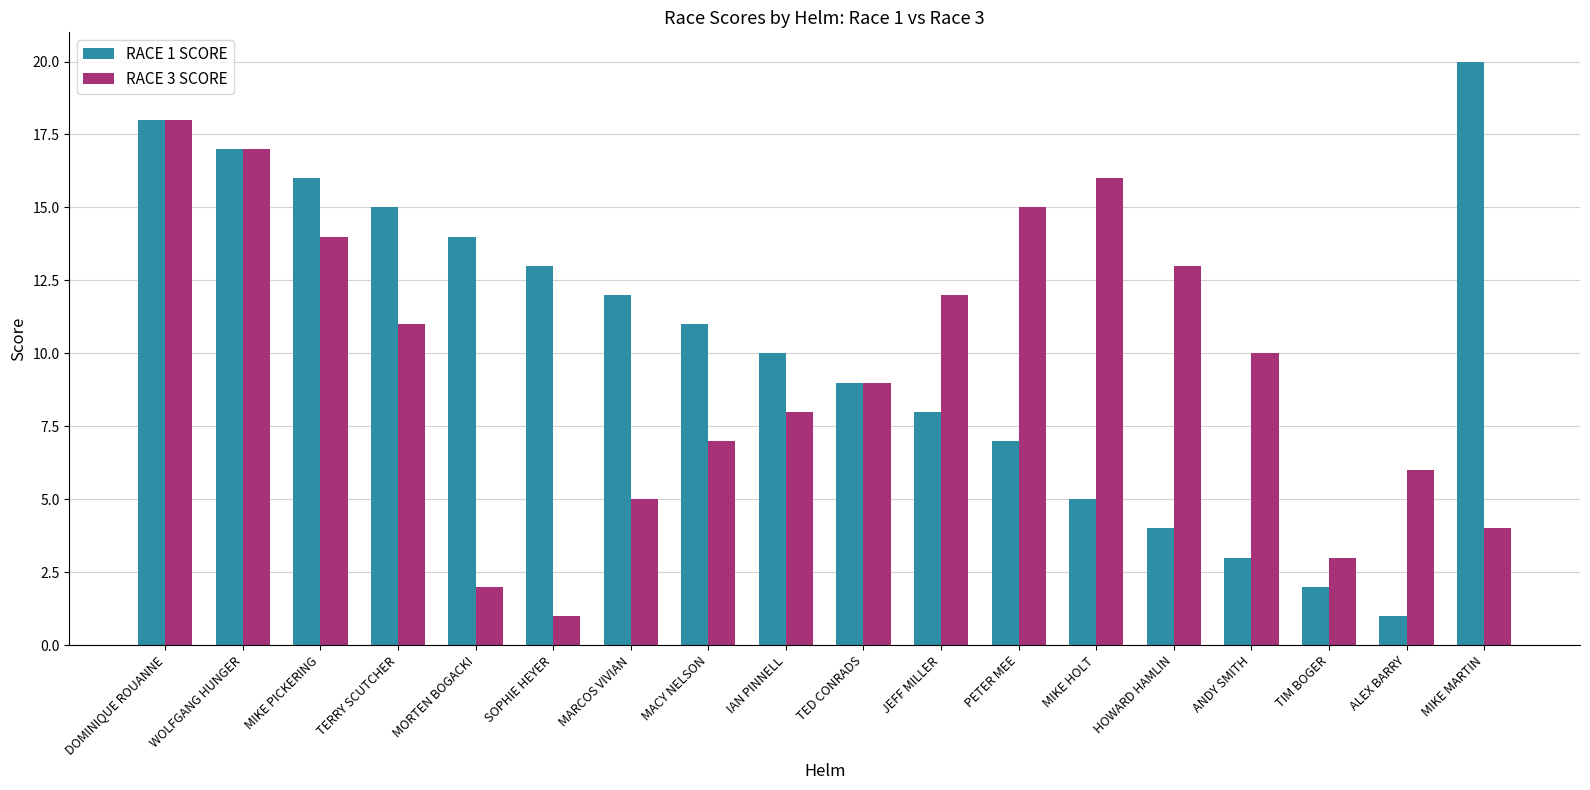

At which category is the sum across all series the highest?

DOMINIQUE ROUANNE